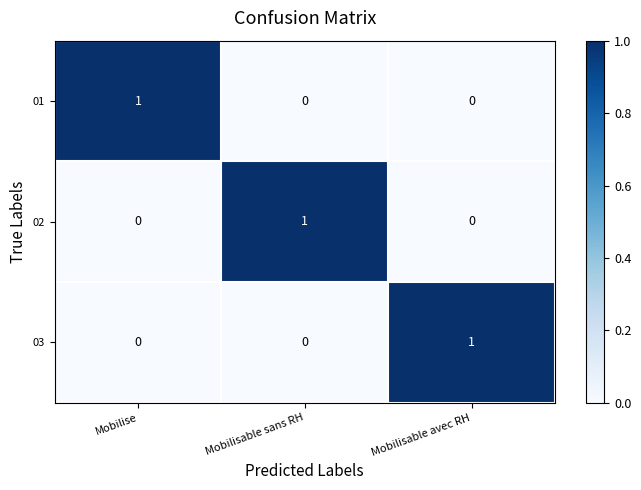

The 01 series shows 0 at Mobilisable avec RH. True or false?

True